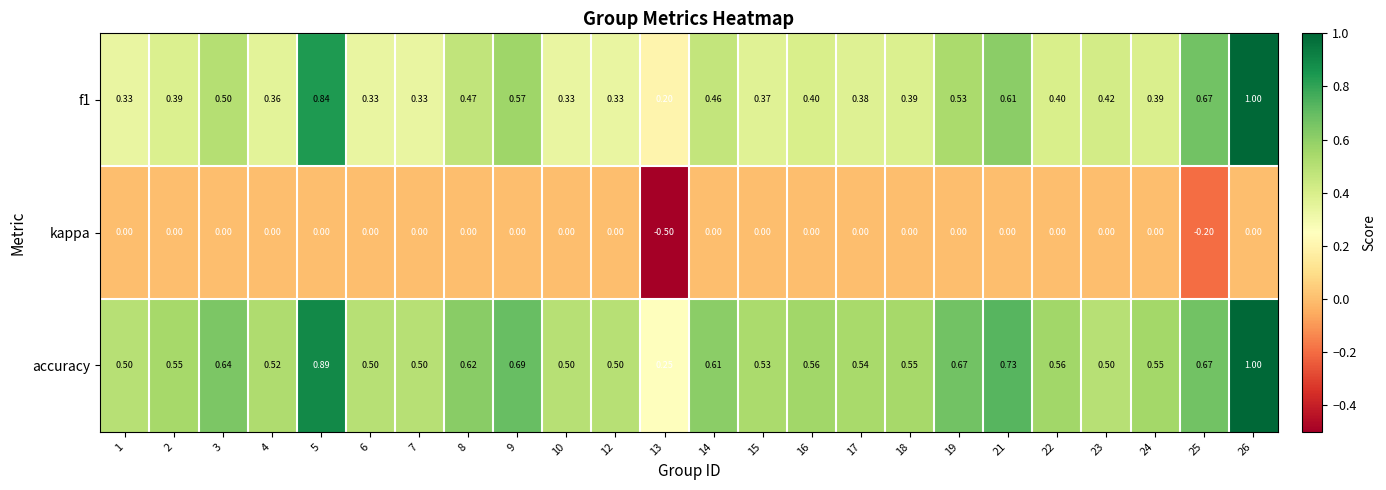

Which series has the largest total across all categories?

accuracy